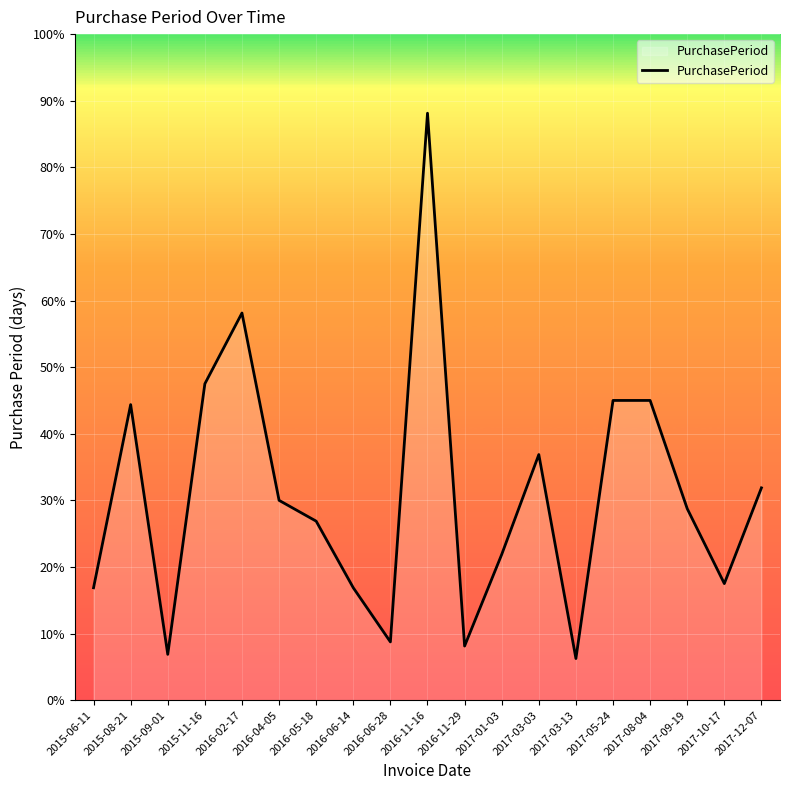

Rank the categories by value from highest to lowest.

2016-11-16, 2016-02-17, 2015-11-16, 2017-05-24, 2017-08-04, 2015-08-21, 2017-03-03, 2017-12-07, 2016-04-05, 2017-09-19, 2016-05-18, 2017-01-03, 2017-10-17, 2015-06-11, 2016-06-14, 2016-06-28, 2016-11-29, 2015-09-01, 2017-03-13